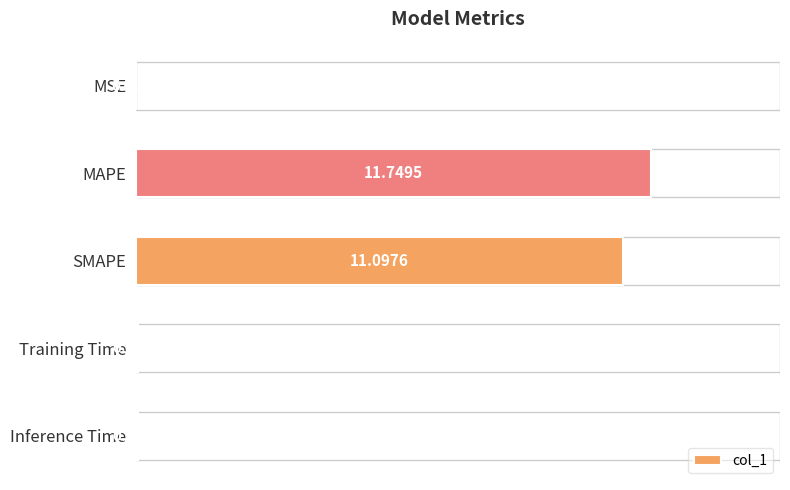

What is the sum of all values?

22.9